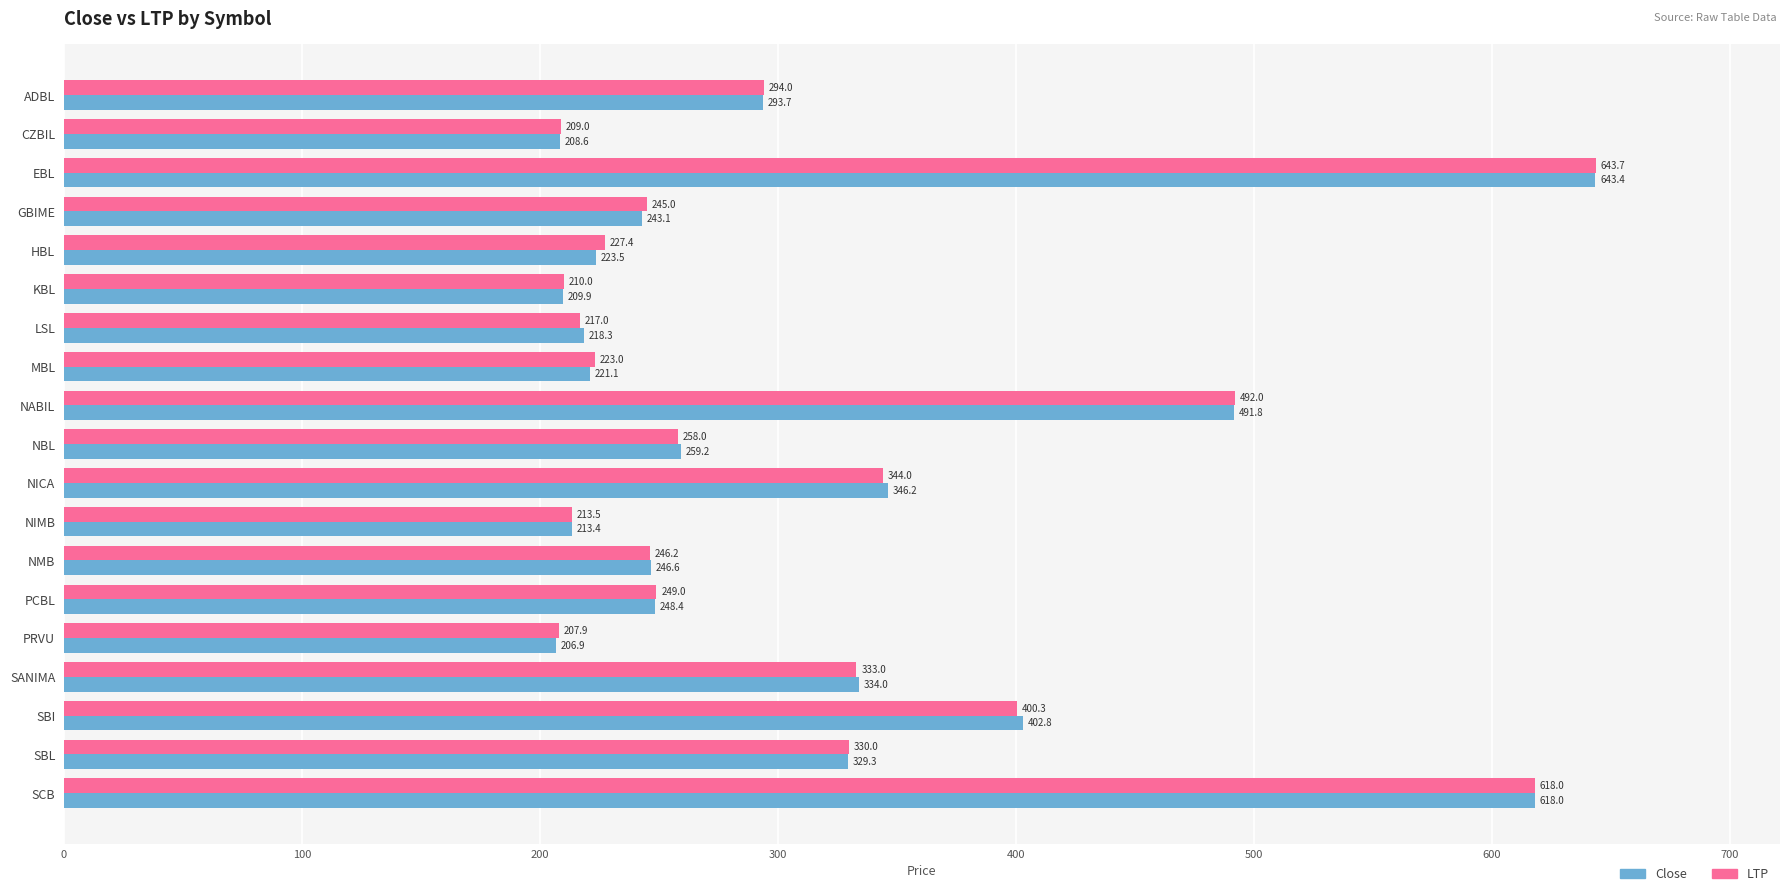

What is the spread (max minus min) of values at NICA?

2.2